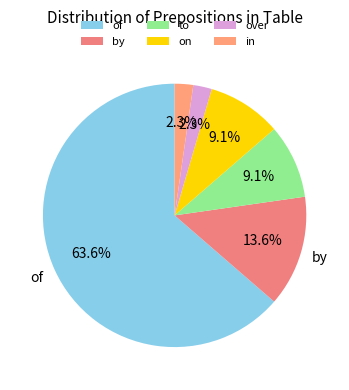

Rank the categories by value from highest to lowest.

of, by, to, on, over, in